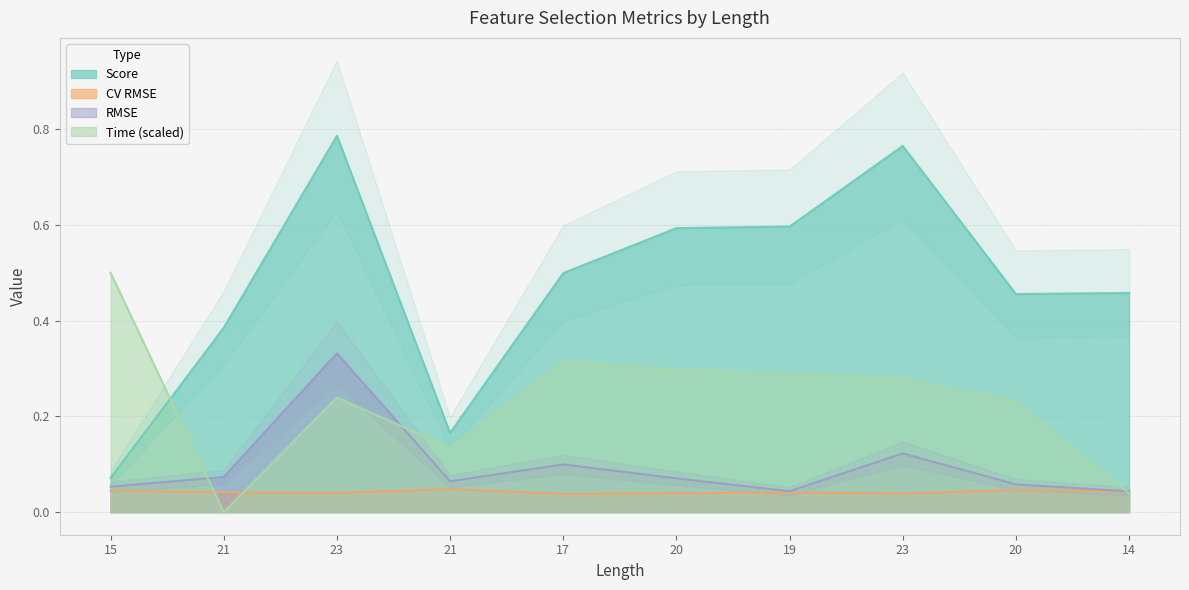

Which category has the highest value in the Score series?

23